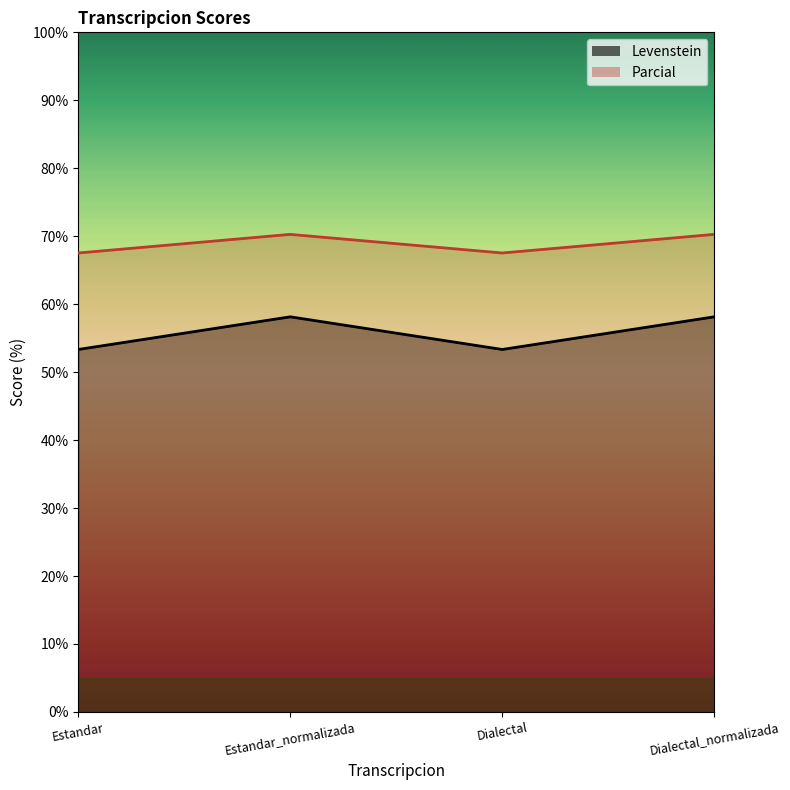

True or false: Levenstein and Parcial intersect in this chart.

False